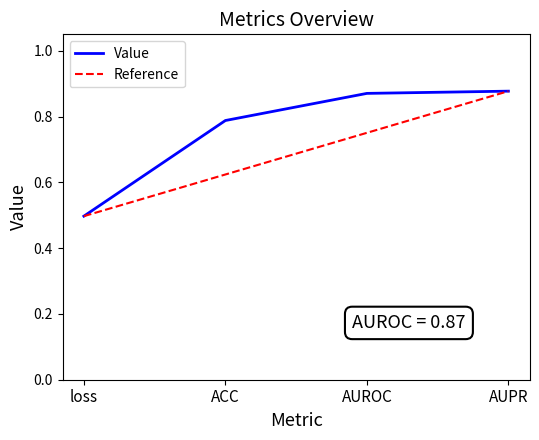

Rank the categories by value from lowest to highest.

loss, ACC, AUROC, AUPR